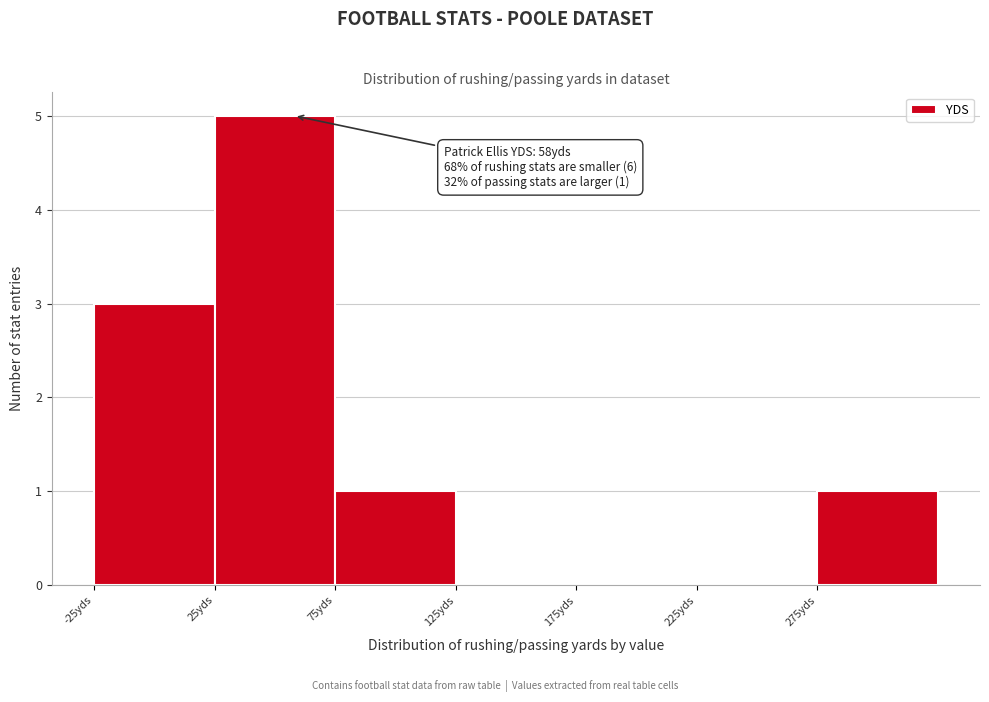

Which range on the x-axis has the tallest bar?

25 to 75